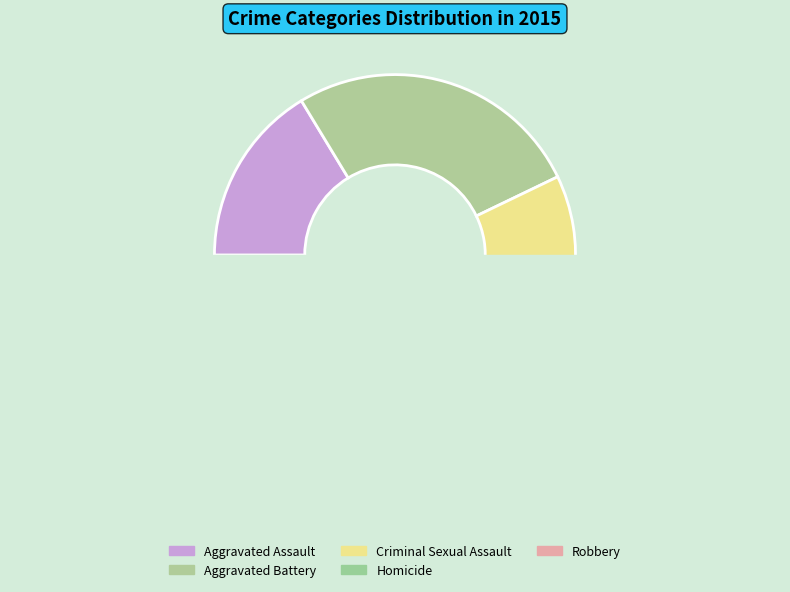

Is there a majority slice in this chart?

No